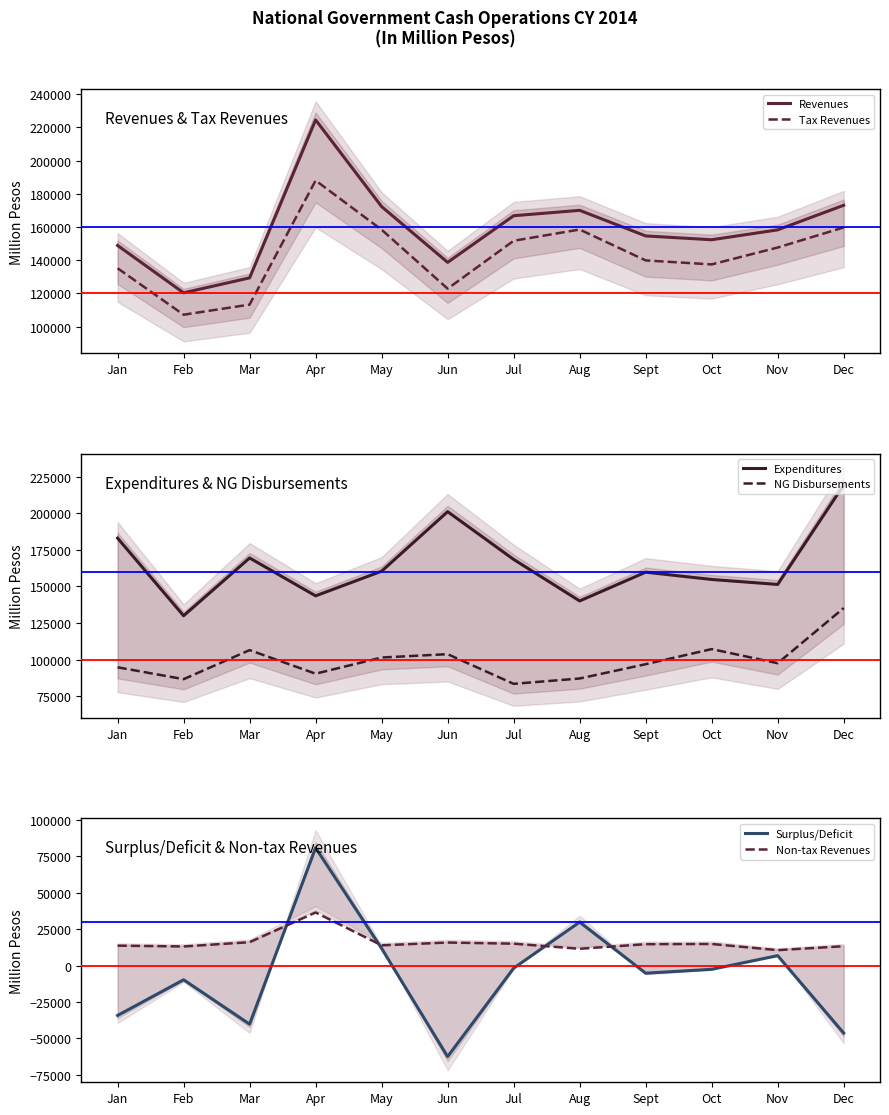

At which label does NG Disbursements first exceed 97570?

Mar